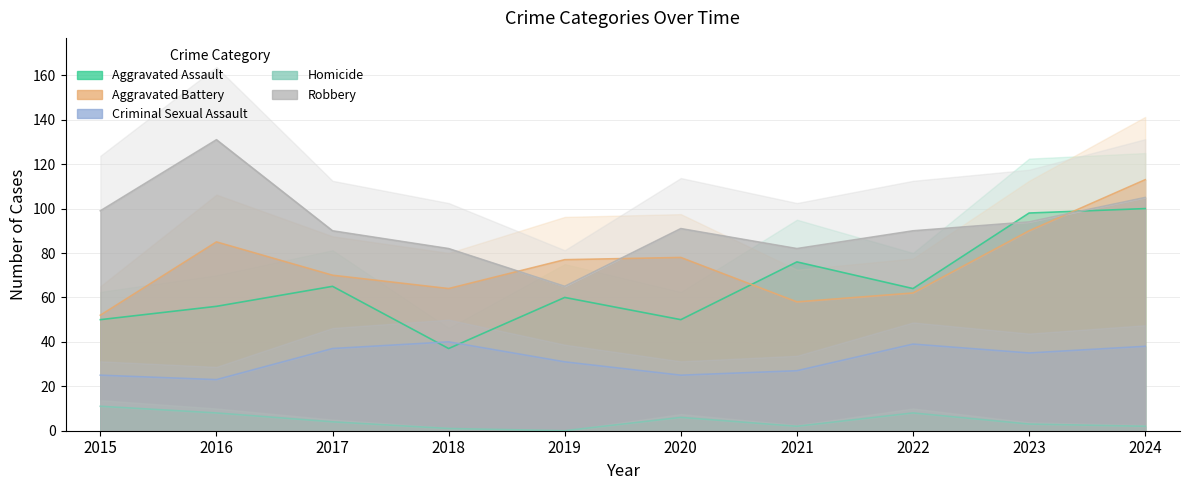

The Aggravated Battery series shows 123 at 2017. True or false?

False